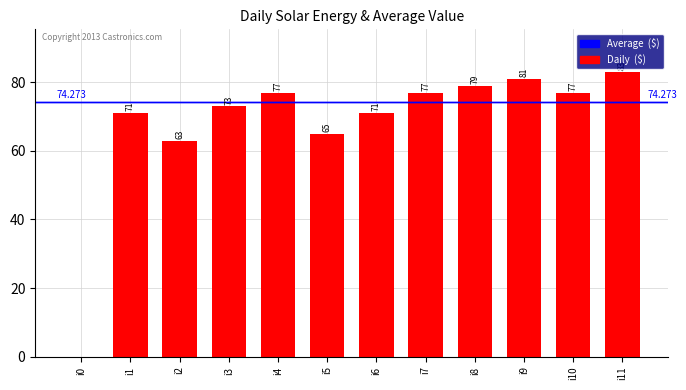

The chart shows a value of 53 at i9. True or false?

False